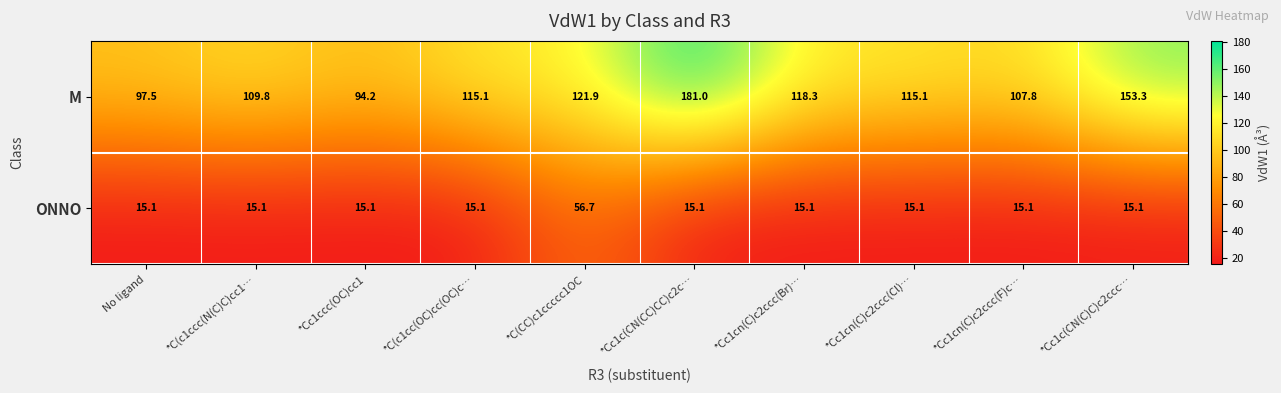

How many data points in M are above 115?

6